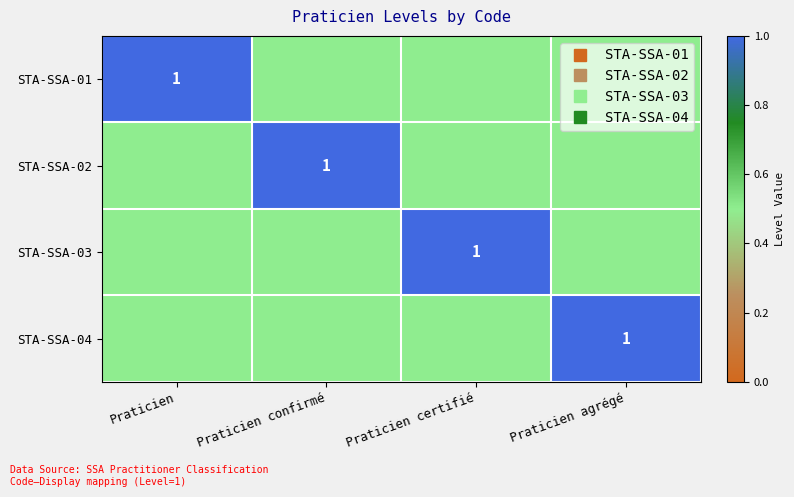

At which category is the sum across all series the highest?

Praticien